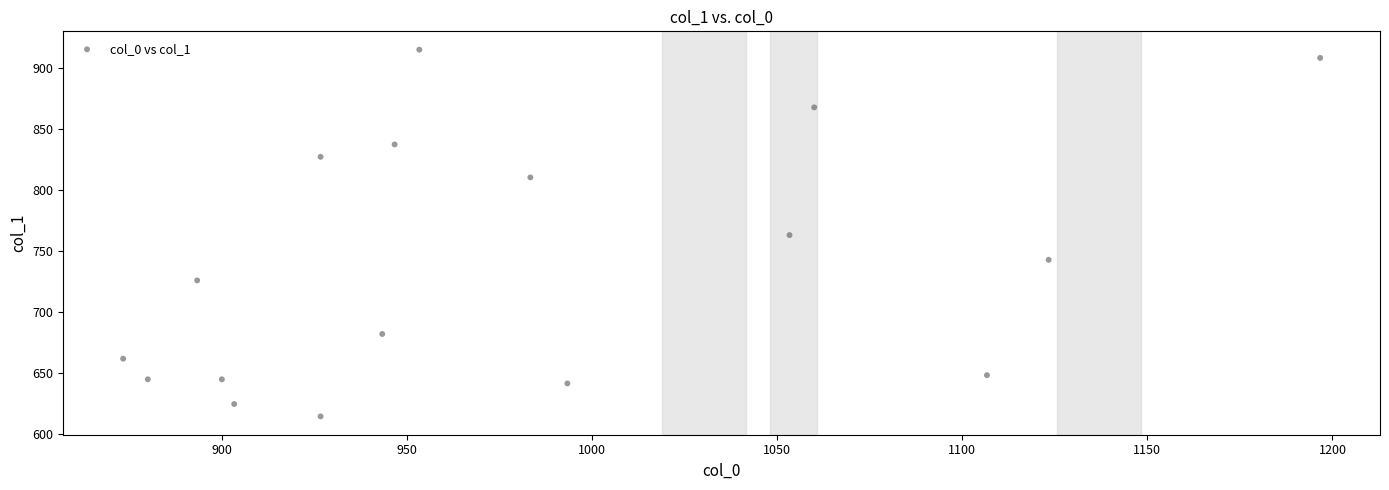

What is the range of Y values (max minus min)?

300.4